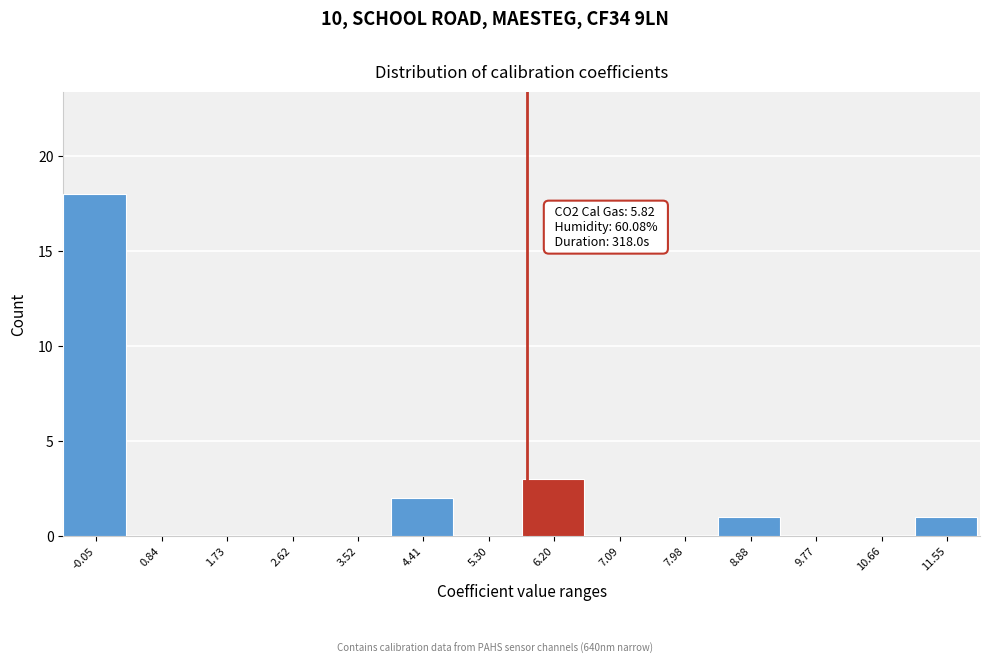

Over which range of the x-axis is the bar tallest?

-0.5 to 0.4